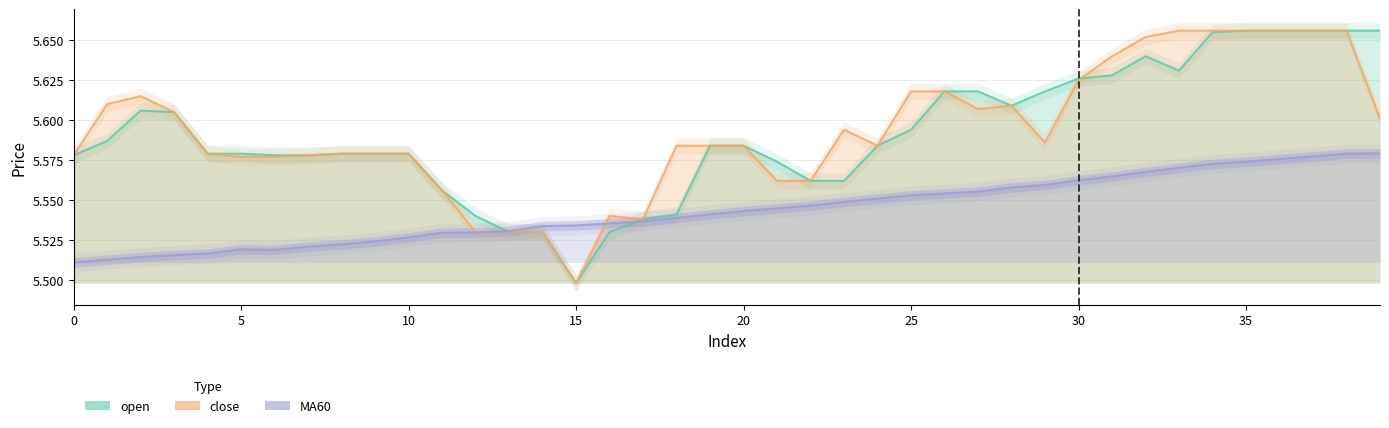

Count the close values in the range 5 to 6.

40